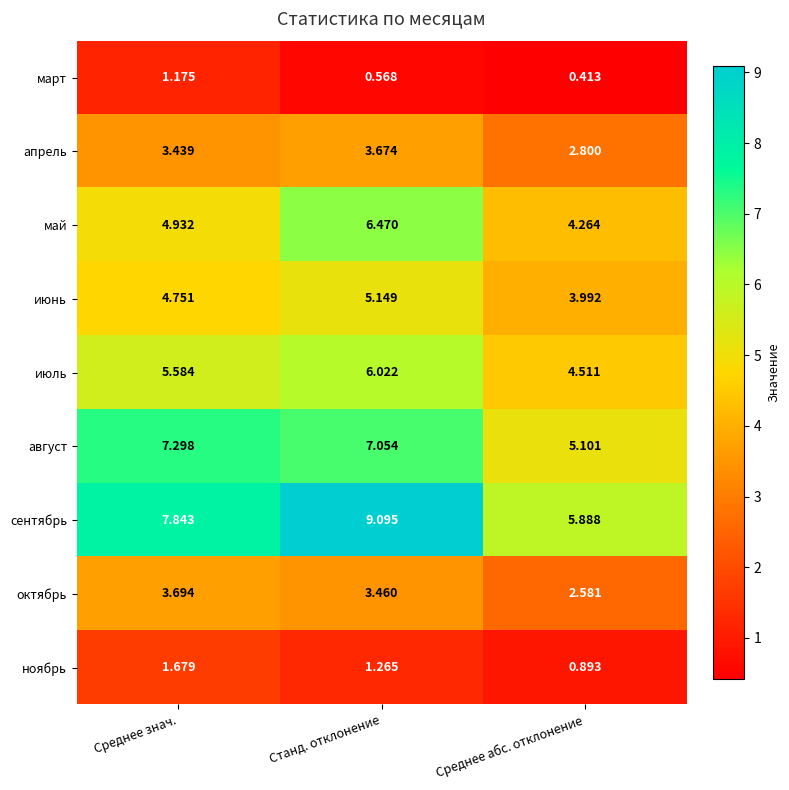

At Среднее знач., list the series in order from largest to smallest.

сентябрь, август, июль, май, июнь, октябрь, апрель, ноябрь, март